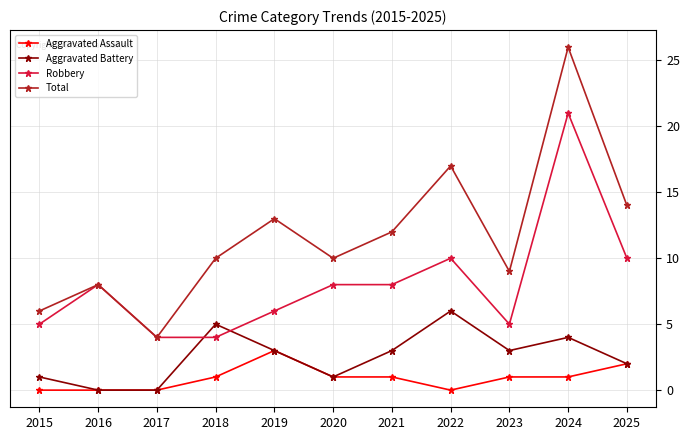

What is the maximum value shown in the chart?

26